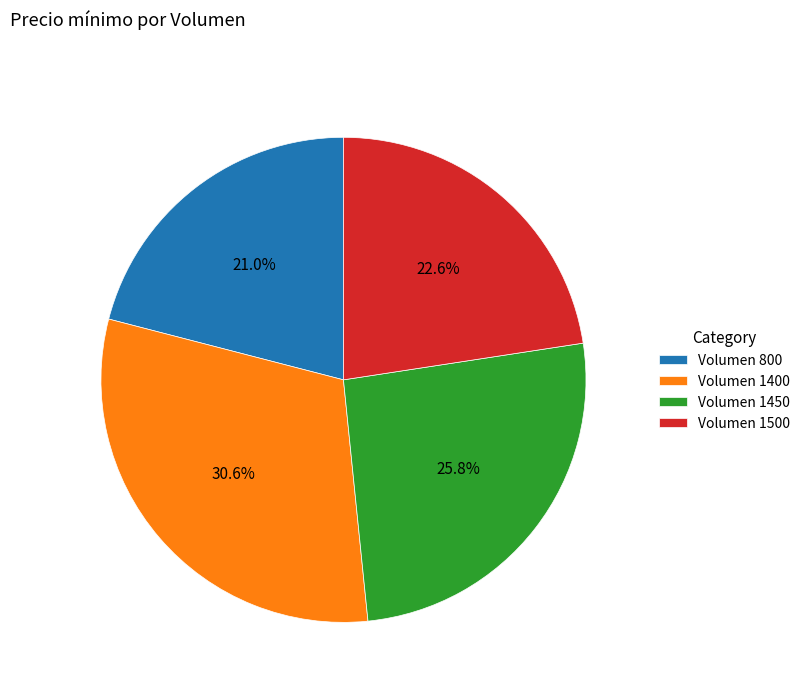

Count the number of slices in the pie.

4